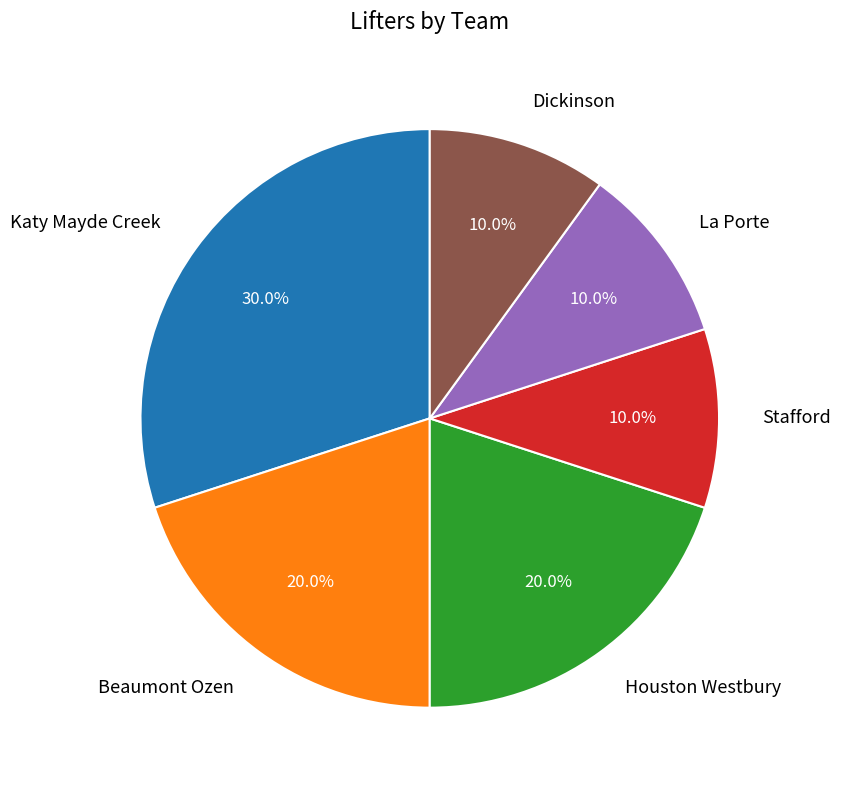

Does Katy Mayde Creek account for over 50% of the chart?

No